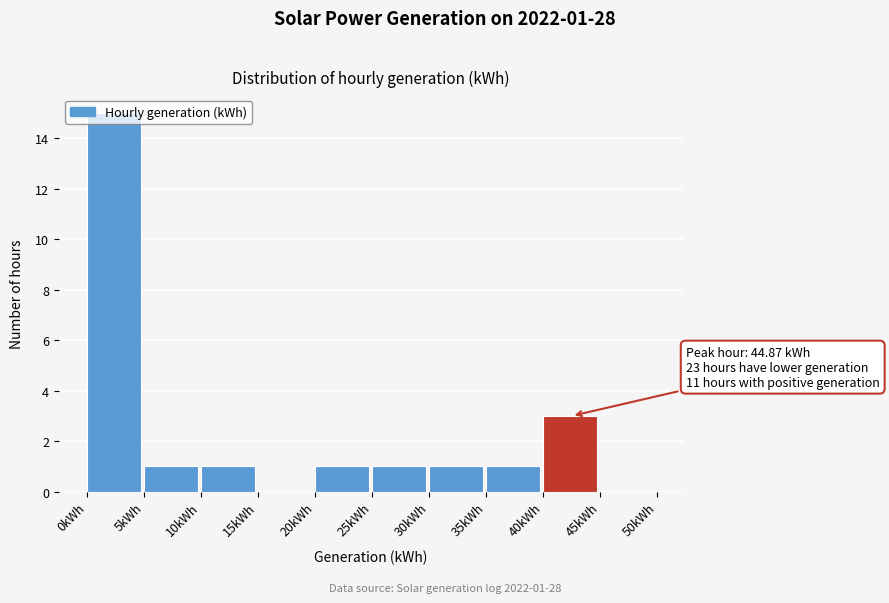

Which range on the x-axis has the tallest bar?

0 to 5